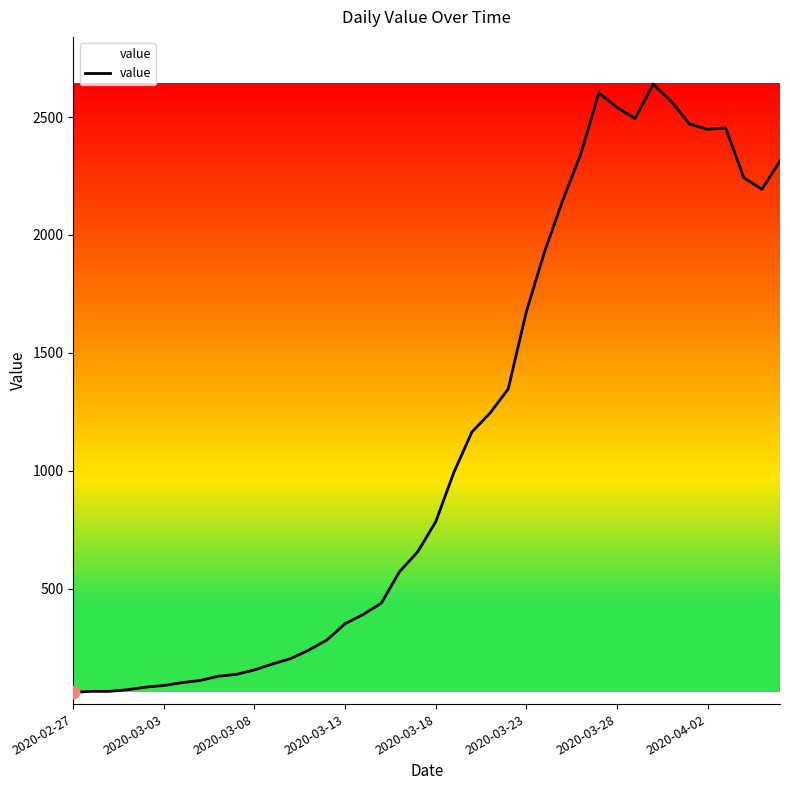

What is the minimum value shown in the chart?

61